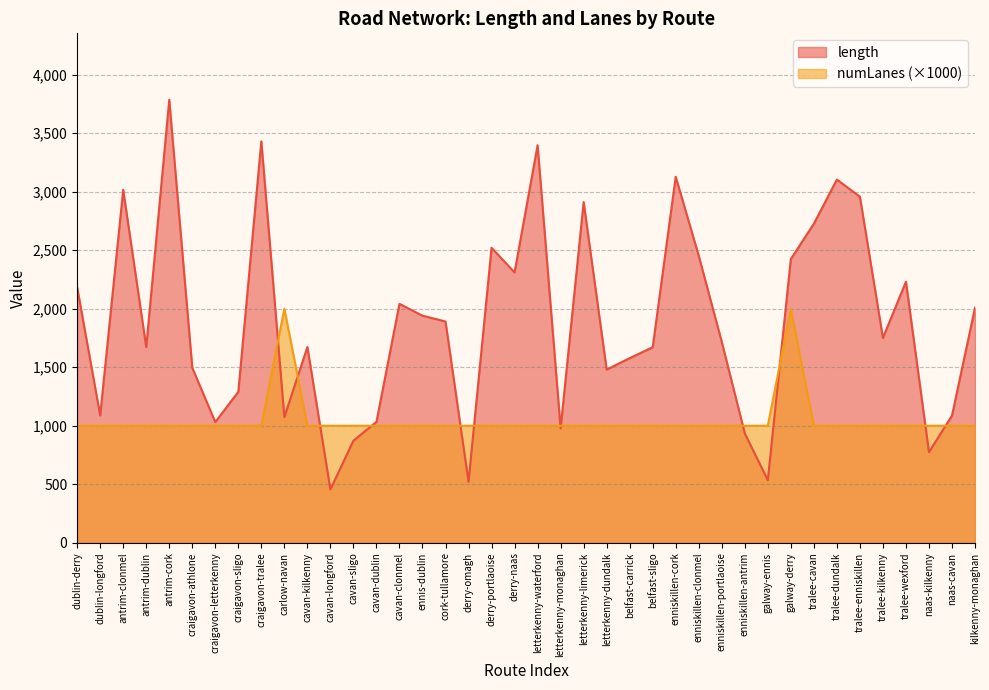

Count the number of categories in the chart.

40